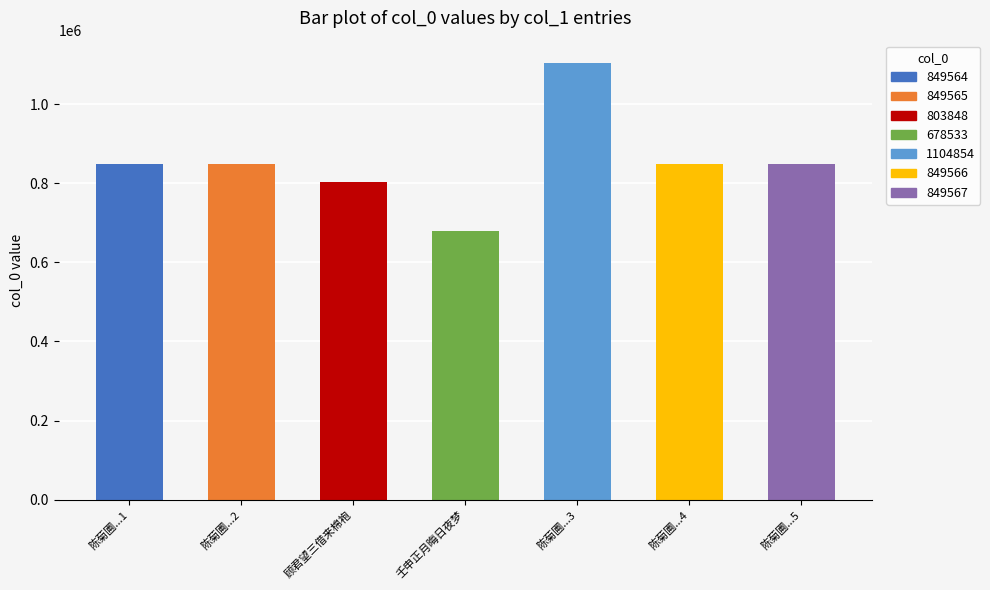

The value at 陈菊圃...4 is 1305569. True or false?

False